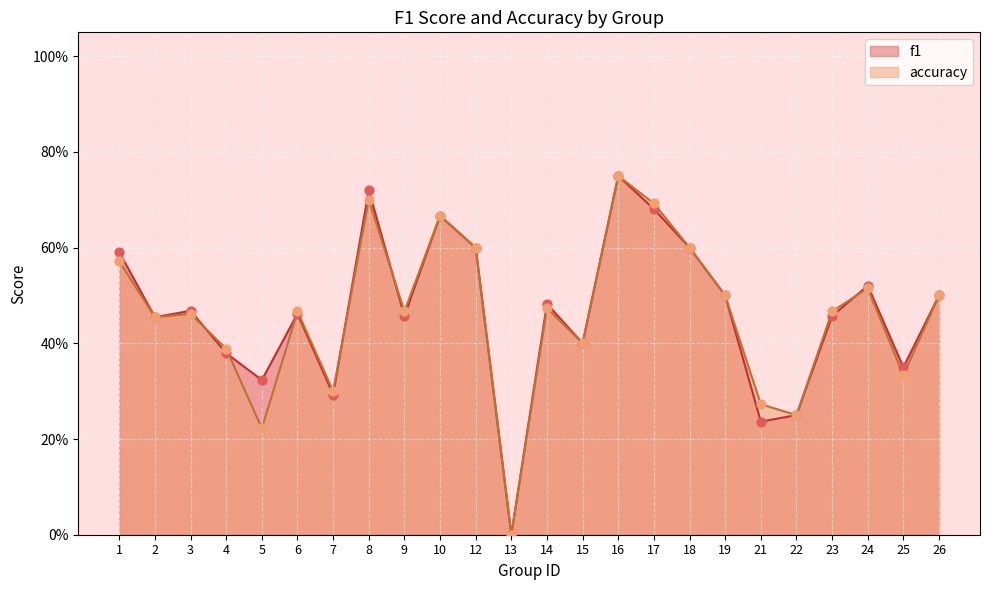

Which series has the largest total across all categories?

f1